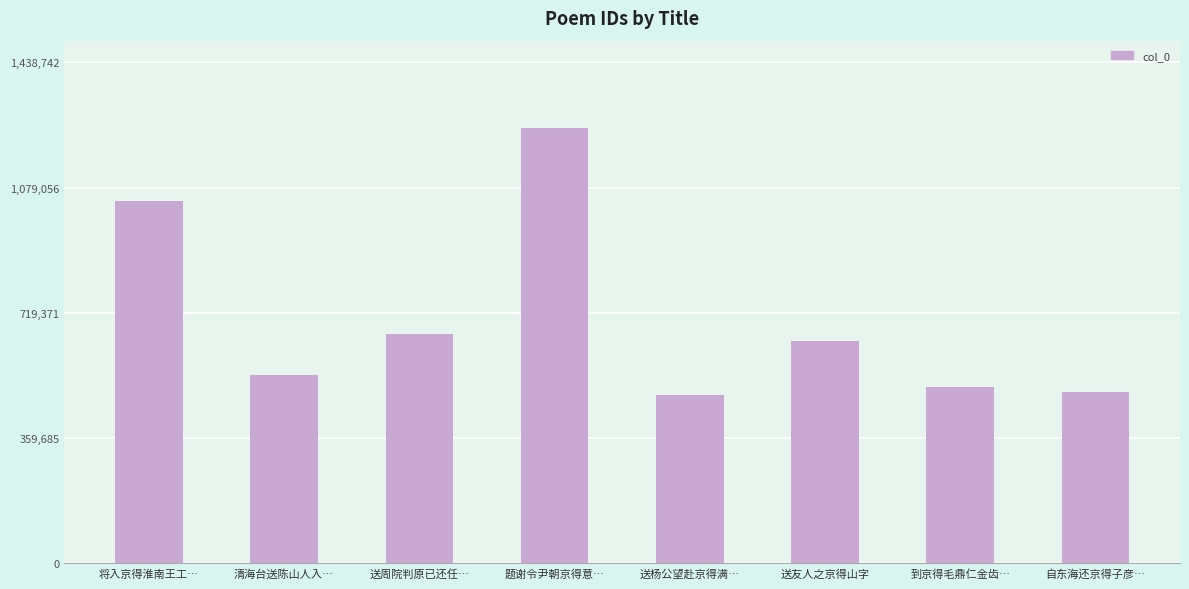

What is the maximum value shown in the chart?

1251080